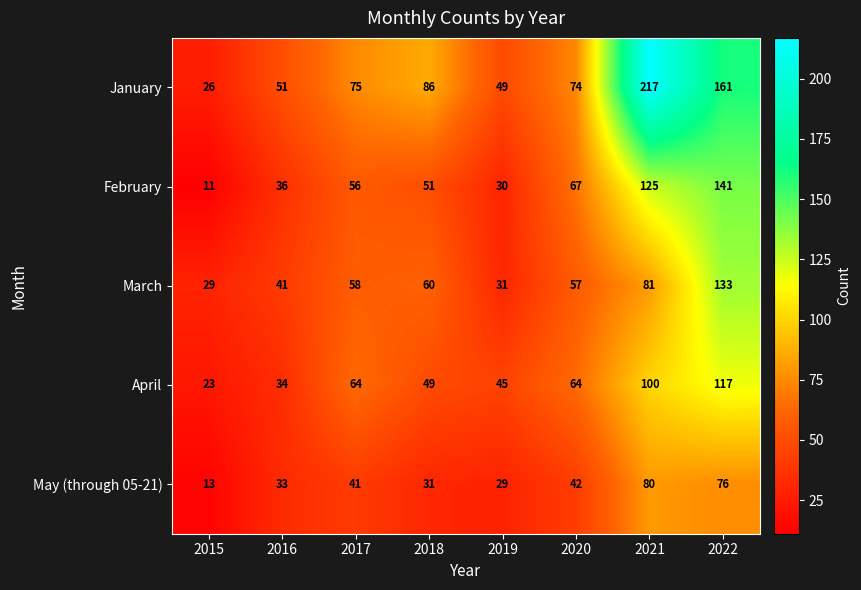

List the series in order of their peak value, lowest first.

May (through 05-21), April, March, February, January